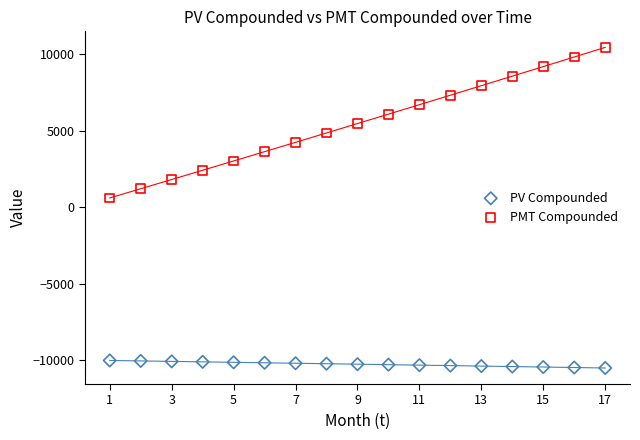

Across all data points, what is the range of Y values (max minus min)?

20970.9